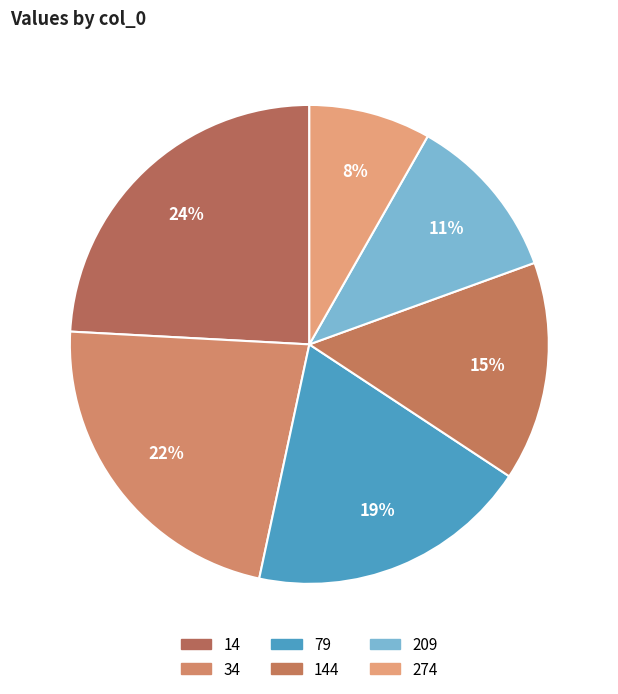

Is it true that 14 is 35% of the pie?

False